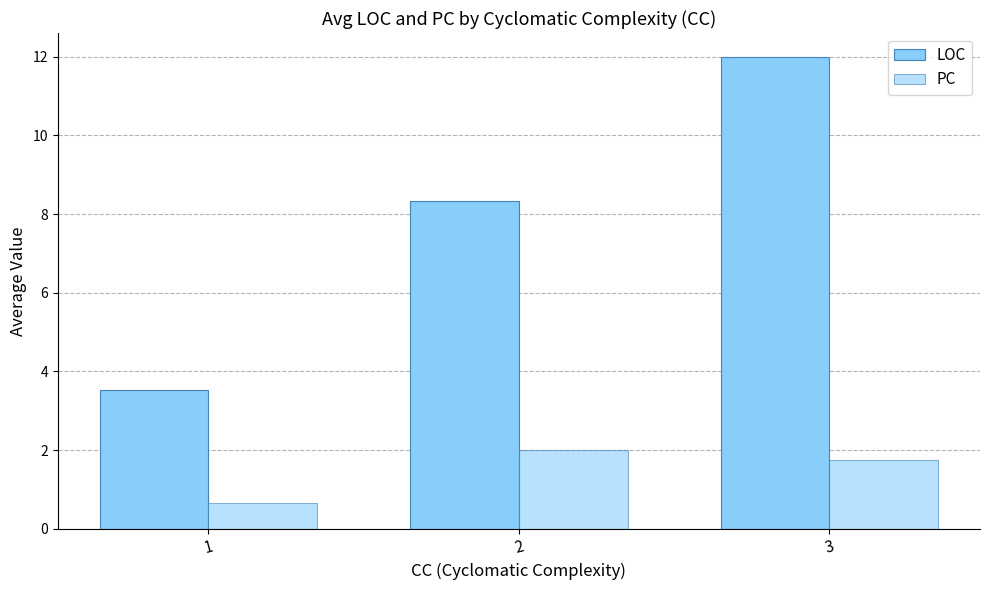

Does the chart contain any negative values?

No